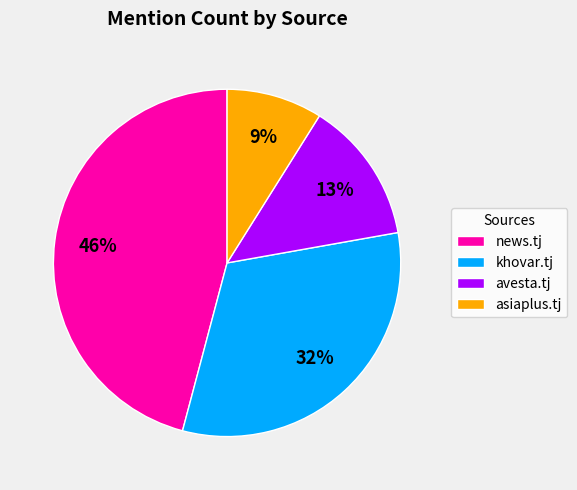

Which category has the biggest portion of the pie?

news.tj